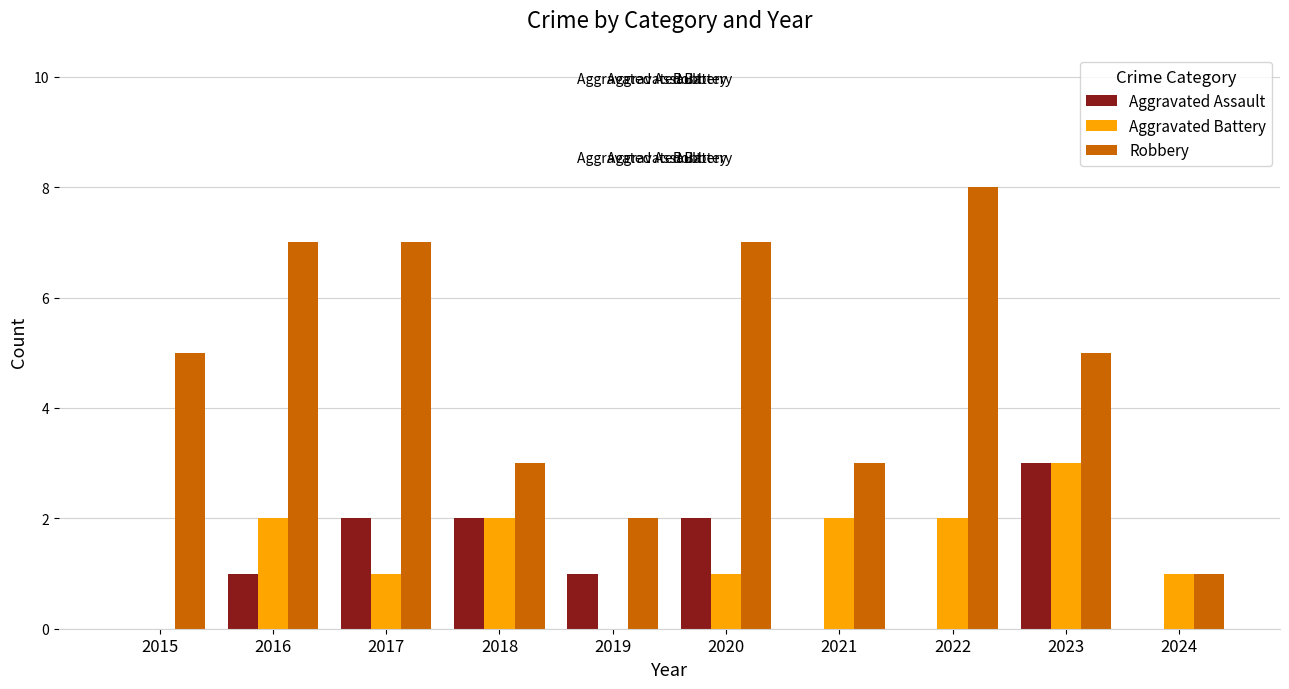

How many groups of bars are there?

10